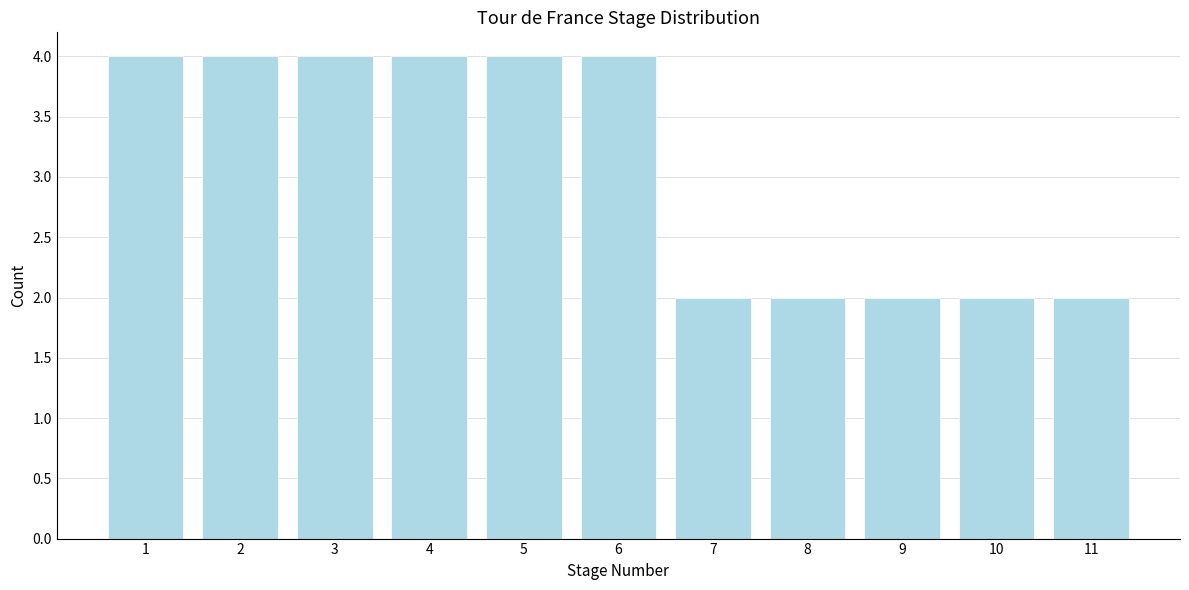

Reading left to right, what are all the values shown in this chart?

4	4	4	4	4	4	2	2	2	2	2